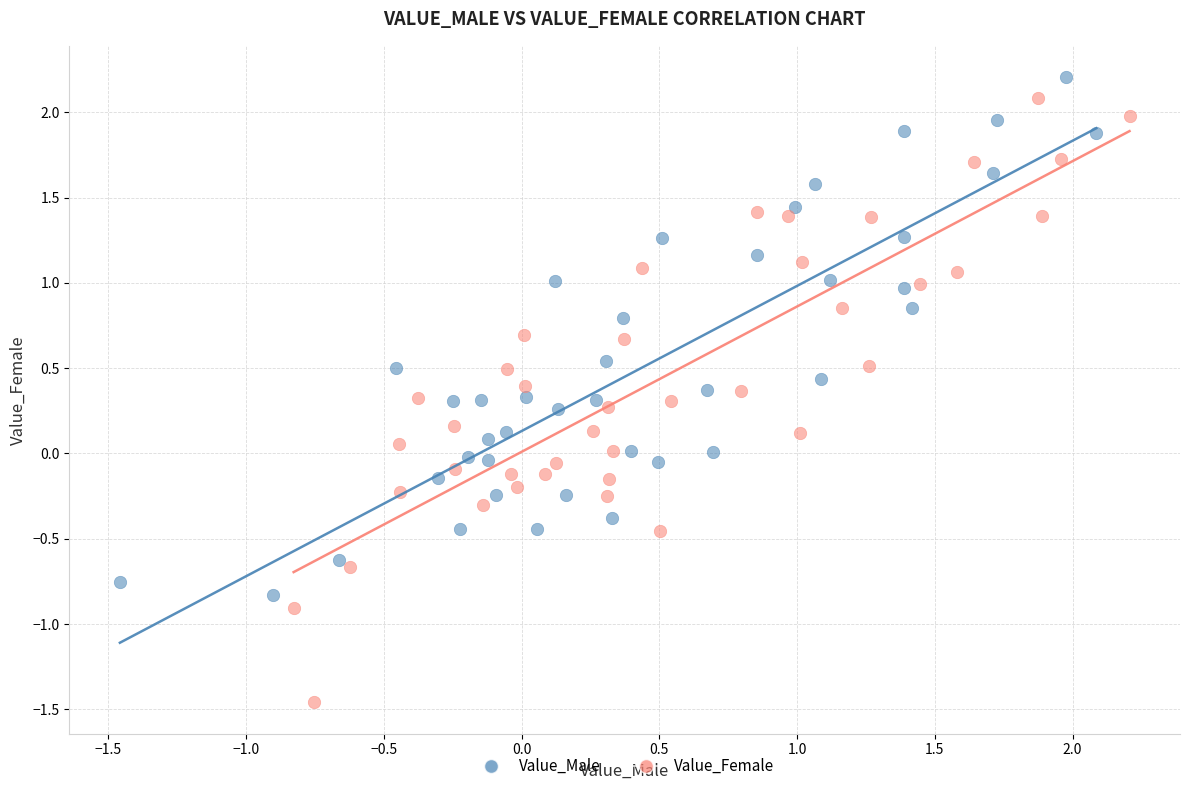

Which series contains the lowest Y value?

Value_Female